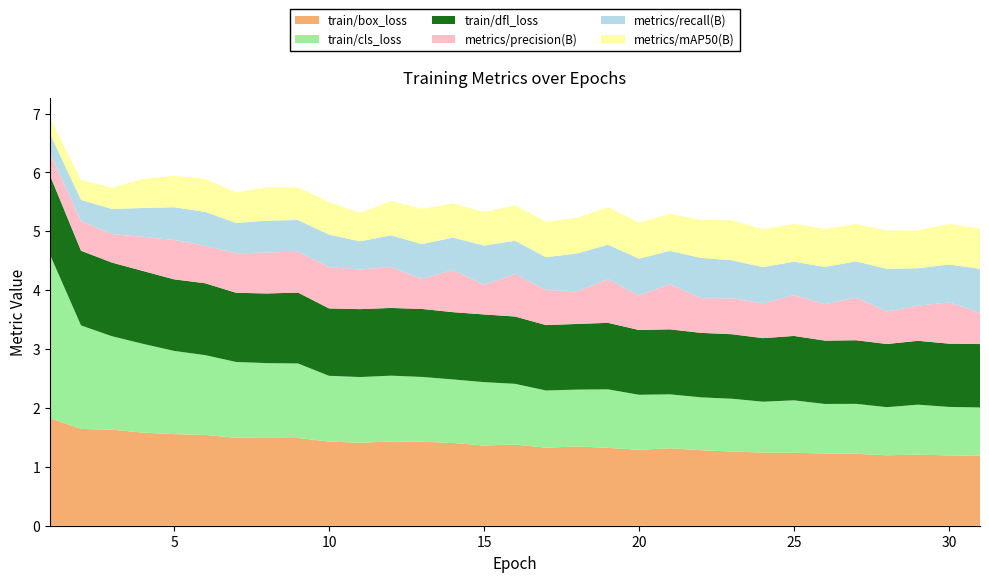

Reading right to left, what are all the values shown in this chart?

train/box_loss: 31=1.2	30=1.2	29=1.2	28=1.2	27=1.2	26=1.2	25=1.2	24=1.2	23=1.3	22=1.3	21=1.3	20=1.3	19=1.3	18=1.3	17=1.3	16=1.4	15=1.4	14=1.4	13=1.4	12=1.4	11=1.4	10=1.4	9=1.5	8=1.5	7=1.5	6=1.5	5=1.6	4=1.6	3=1.6	2=1.6	1=1.8
train/cls_loss: 31=0.8	30=0.8	29=0.8	28=0.8	27=0.8	26=0.8	25=0.9	24=0.9	23=0.9	22=0.9	21=0.9	20=0.9	19=1.0	18=1.0	17=1.0	16=1.0	15=1.1	14=1.1	13=1.1	12=1.1	11=1.1	10=1.1	9=1.3	8=1.3	7=1.3	6=1.4	5=1.4	4=1.5	3=1.6	2=1.8	1=2.8
train/dfl_loss: 31=1.1	30=1.1	29=1.1	28=1.1	27=1.1	26=1.1	25=1.1	24=1.1	23=1.1	22=1.1	21=1.1	20=1.1	19=1.1	18=1.1	17=1.1	16=1.1	15=1.1	14=1.1	13=1.2	12=1.2	11=1.2	10=1.1	9=1.2	8=1.2	7=1.2	6=1.2	5=1.2	4=1.2	3=1.3	2=1.3	1=1.3
metrics/precision(B): 31=0.5	30=0.7	29=0.6	28=0.6	27=0.7	26=0.6	25=0.7	24=0.6	23=0.6	22=0.6	21=0.8	20=0.6	19=0.7	18=0.6	17=0.6	16=0.7	15=0.5	14=0.7	13=0.5	12=0.7	11=0.7	10=0.7	9=0.7	8=0.7	7=0.7	6=0.6	5=0.7	4=0.6	3=0.5	2=0.5	1=0.4
metrics/recall(B): 31=0.7	30=0.6	29=0.6	28=0.7	27=0.6	26=0.6	25=0.6	24=0.6	23=0.6	22=0.7	21=0.6	20=0.6	19=0.6	18=0.6	17=0.6	16=0.6	15=0.7	14=0.6	13=0.6	12=0.5	11=0.5	10=0.6	9=0.5	8=0.5	7=0.5	6=0.6	5=0.6	4=0.5	3=0.4	2=0.4	1=0.3
metrics/mAP50(B): 31=0.7	30=0.7	29=0.6	28=0.7	27=0.6	26=0.6	25=0.6	24=0.6	23=0.7	22=0.6	21=0.6	20=0.6	19=0.6	18=0.6	17=0.6	16=0.6	15=0.6	14=0.6	13=0.6	12=0.6	11=0.5	10=0.6	9=0.6	8=0.6	7=0.5	6=0.6	5=0.5	4=0.5	3=0.4	2=0.3	1=0.3